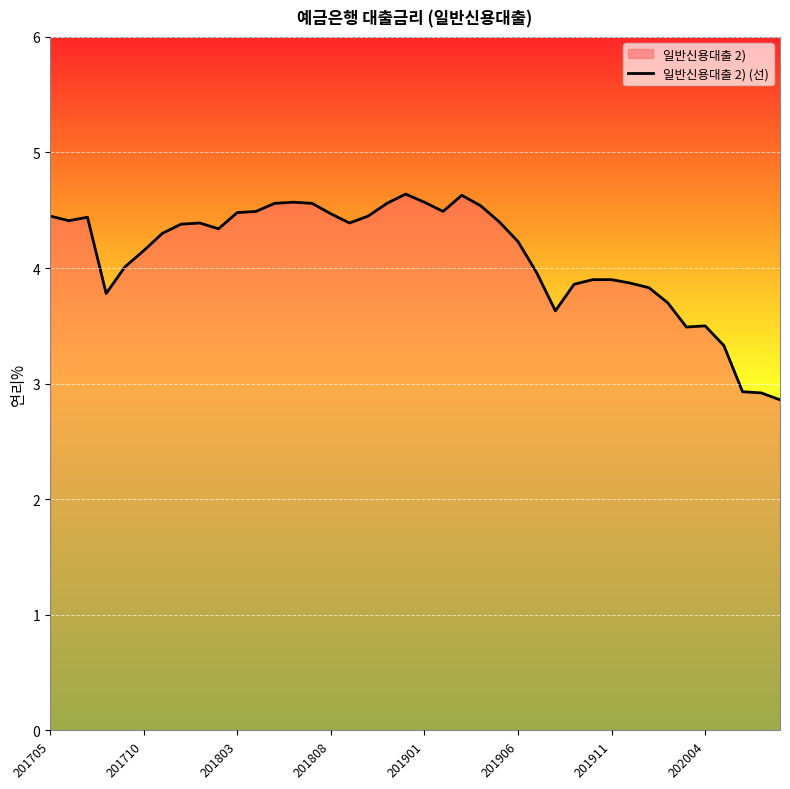

What is the difference between the maximum and minimum values?

1.8